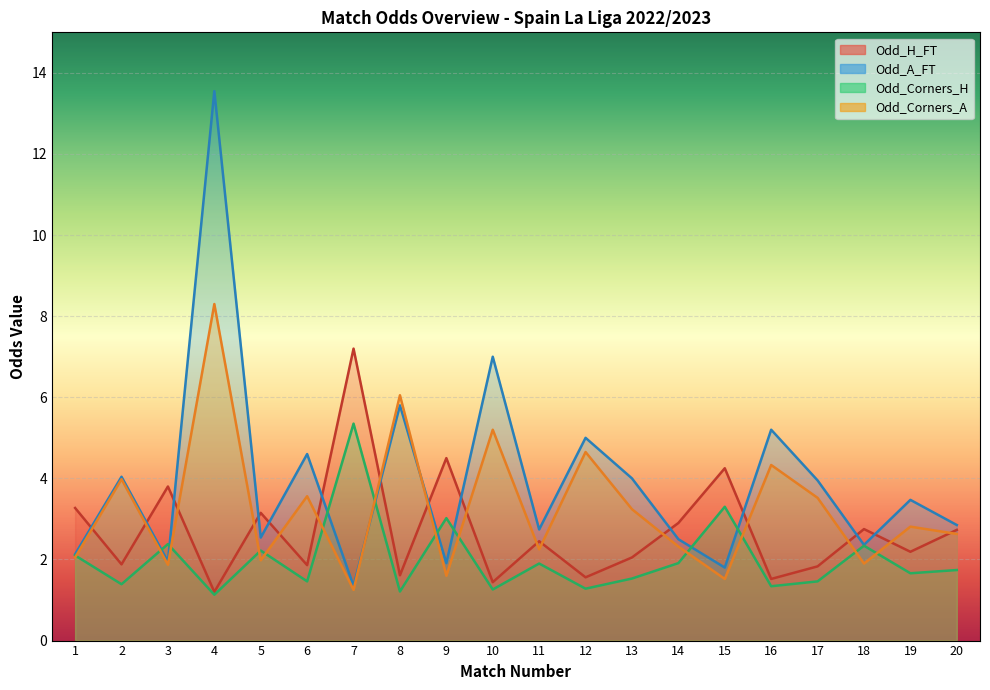

At which label does Odd_H_FT first exceed 2?

1